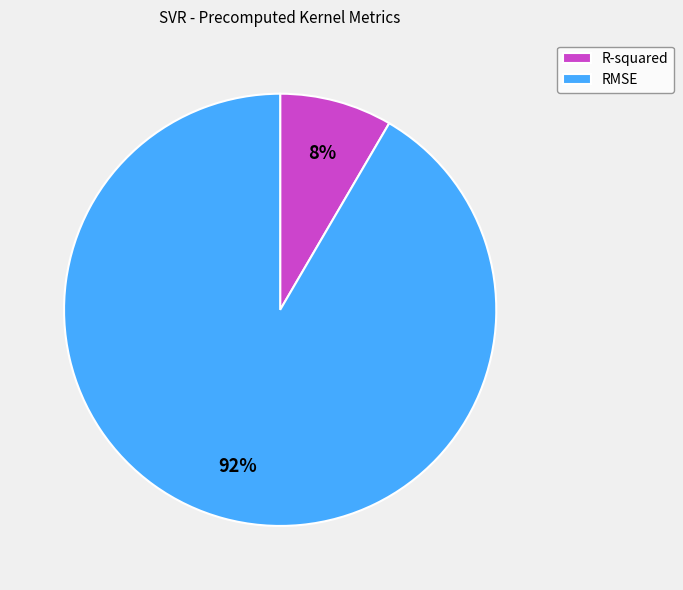

How many slices are in this pie chart?

2